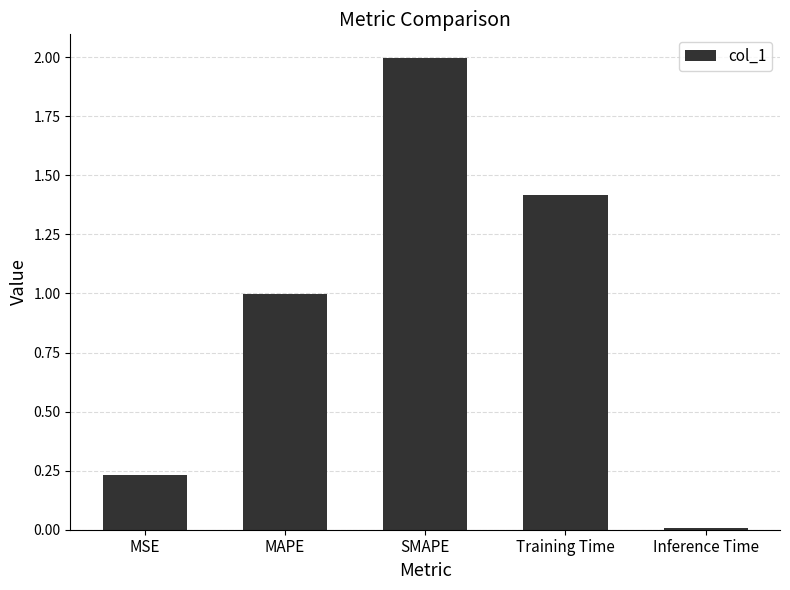

What is the maximum value shown in the chart?

2.0